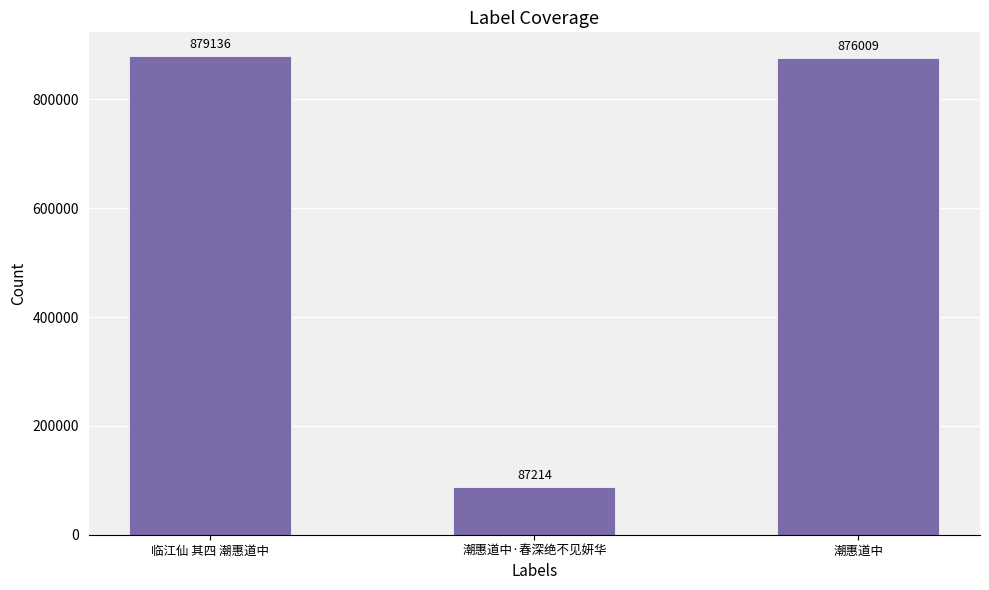

Reading left to right, what are all the values shown in this chart?

879136	87214	876009